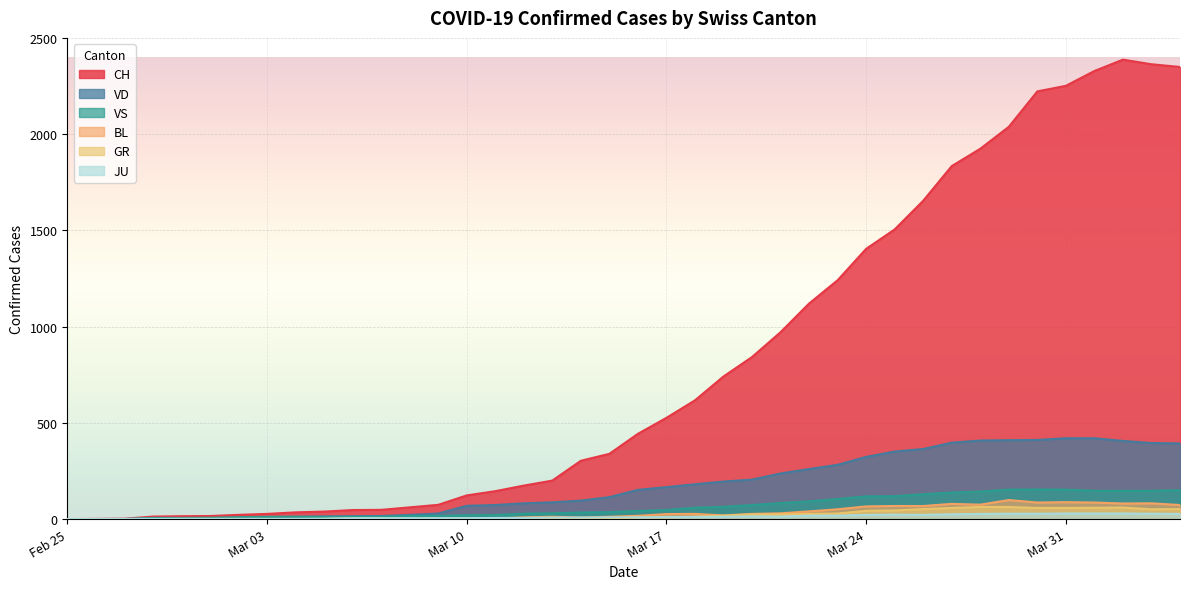

What is the difference between the second highest and minimum values in the VS series?

153